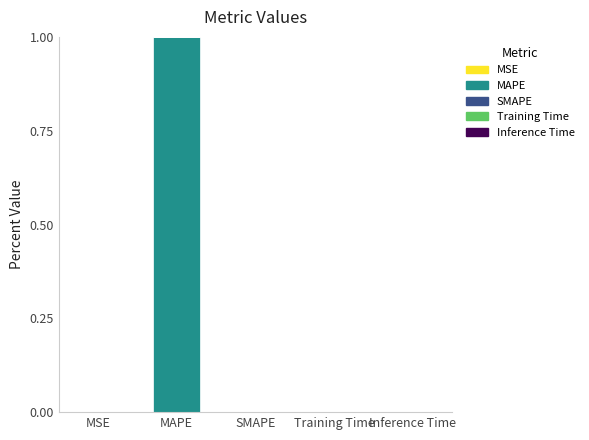

At which category is the sum across all series the highest?

MAPE